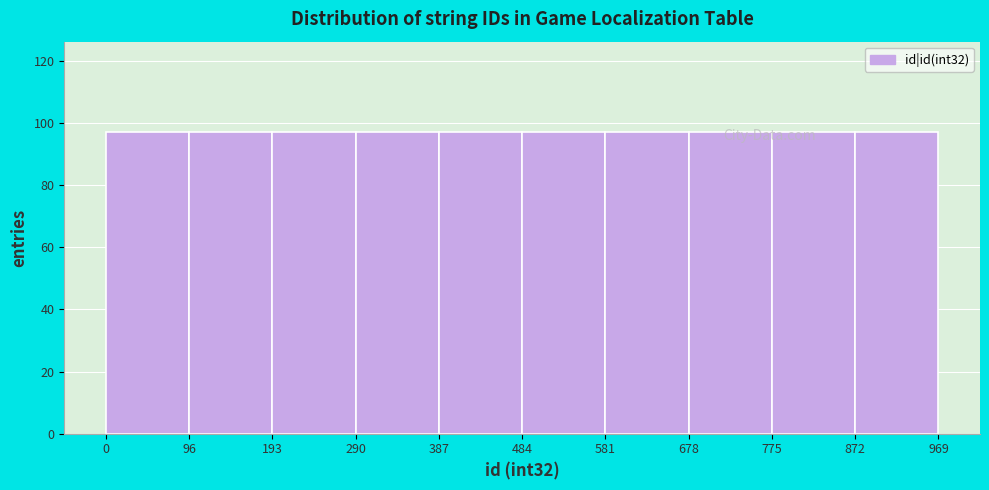

Reading left to right, transcribe this chart: for each bar, give the range it covers on the x-axis and its height. The values are not printed on the chart, so give them approximately, as read against the axis.

0 to 96: 98
96 to 193: 98
193 to 290: 98
290 to 387: 98
387 to 484: 98
484 to 581: 98
581 to 678: 98
678 to 775: 98
775 to 872: 98
872 to 969: 98